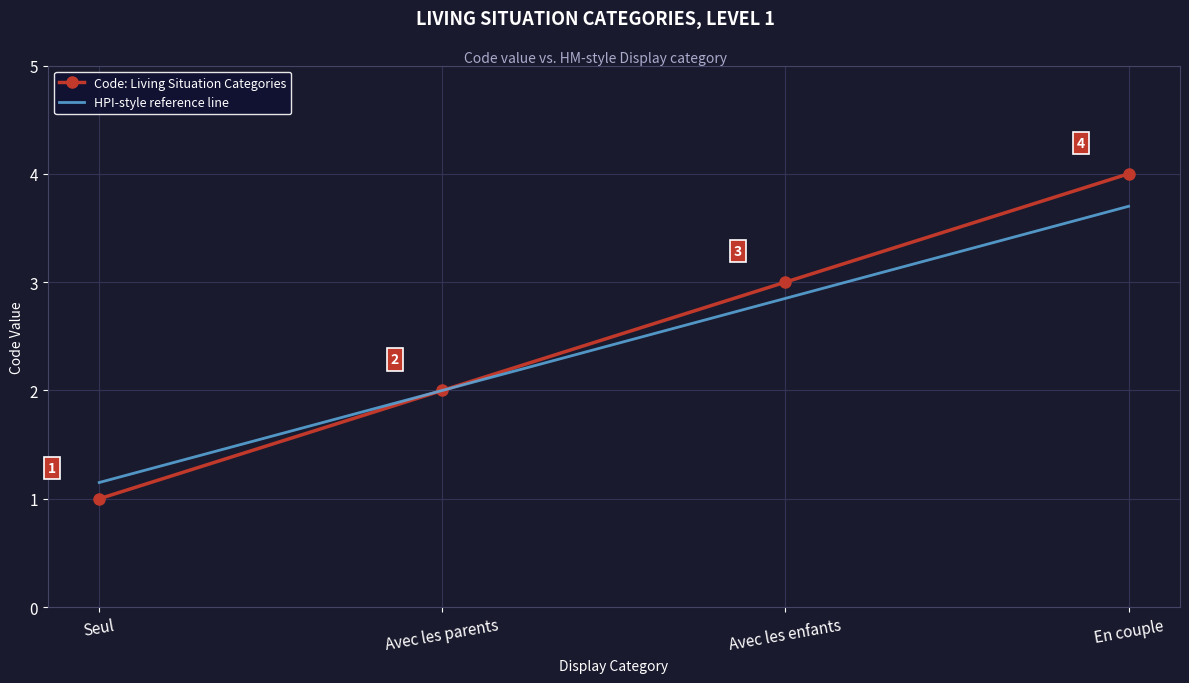

True or false: HPI-style reference line has more than 1 interior local peaks.

False